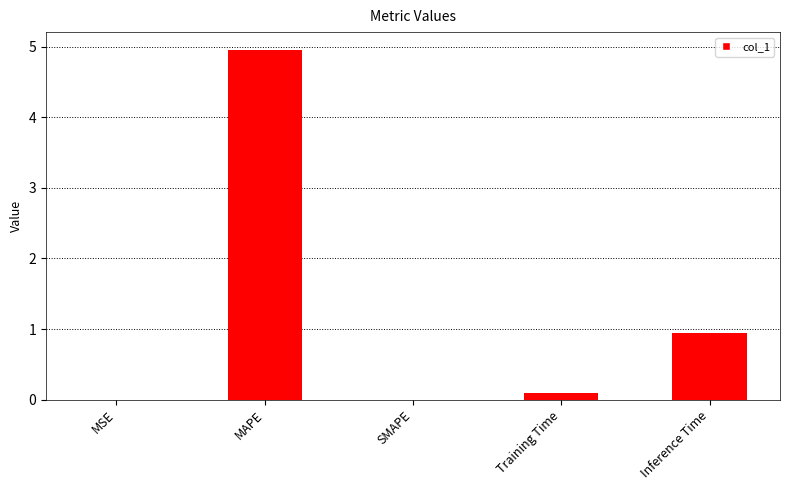

What is the sum of all values?

6.0